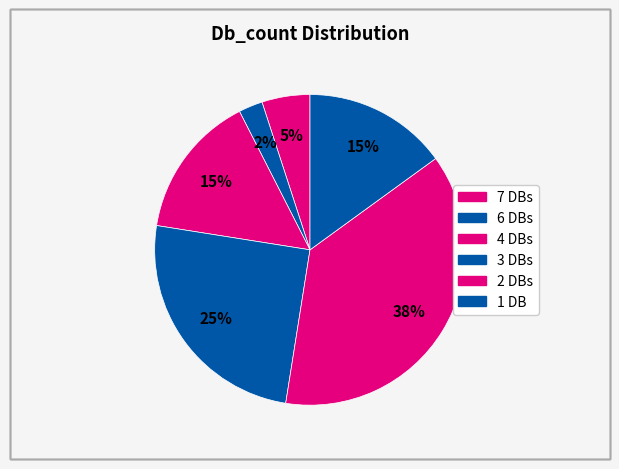

How many segments does this pie chart have?

6